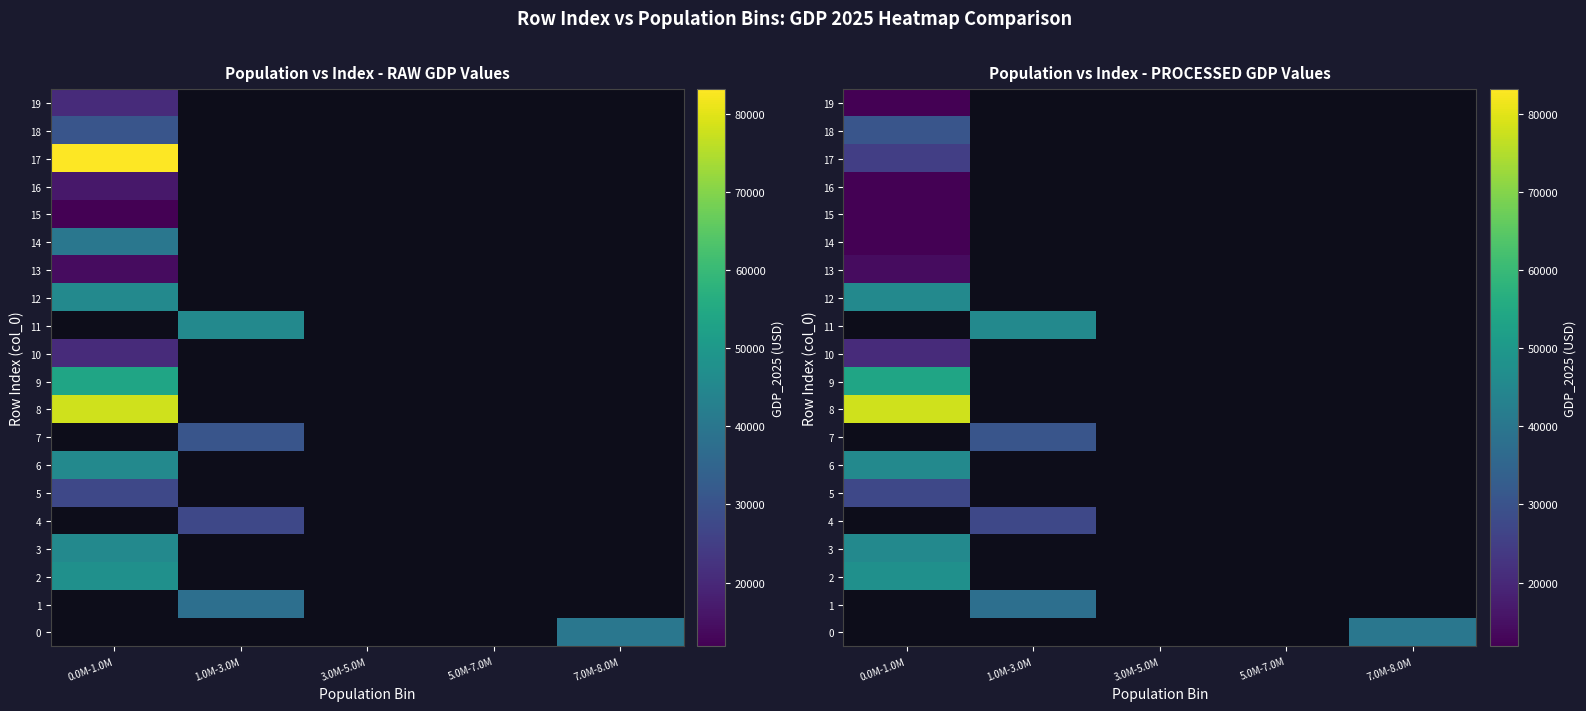

List the labels in order of 15 value, largest first.

0.0M-1.0M, 1.0M-3.0M, 3.0M-5.0M, 5.0M-7.0M, 7.0M-8.0M